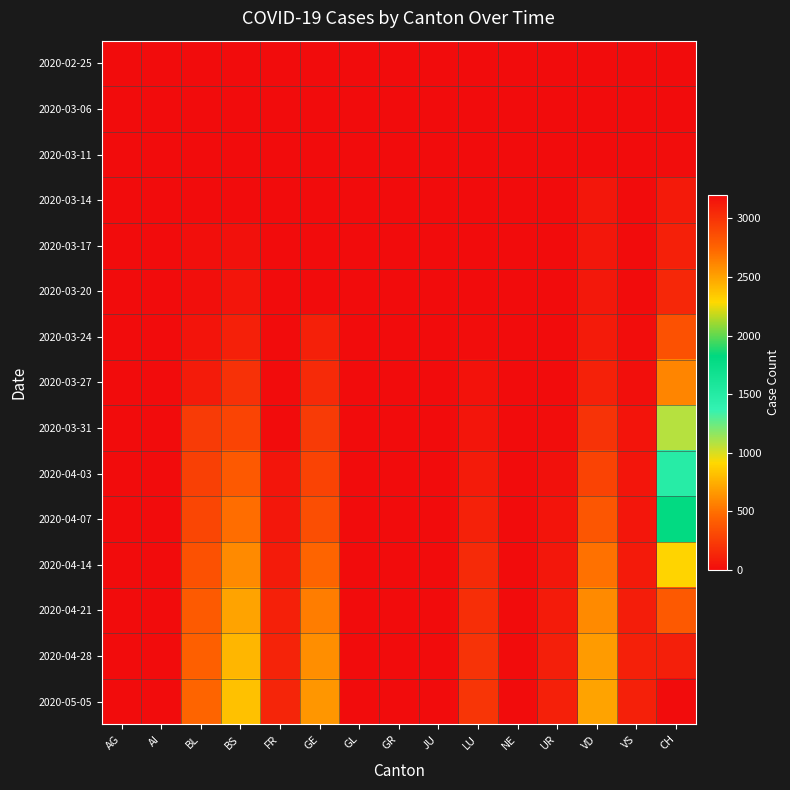

What is the total value across all series at CH?

17021